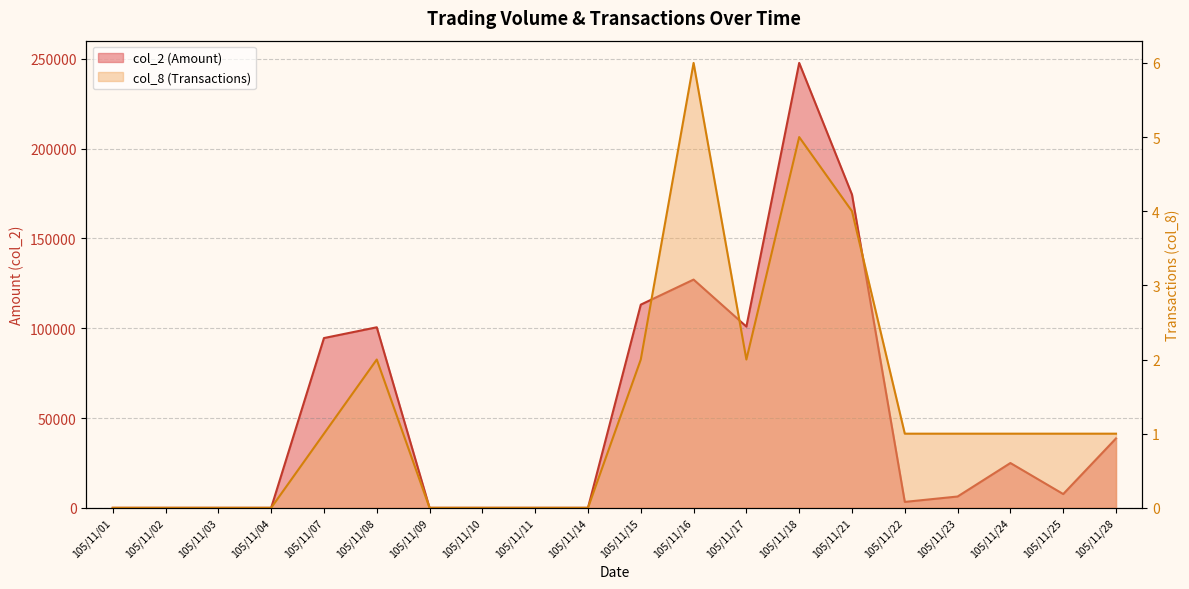

At how many categories does at least one series exceed 8830?

9